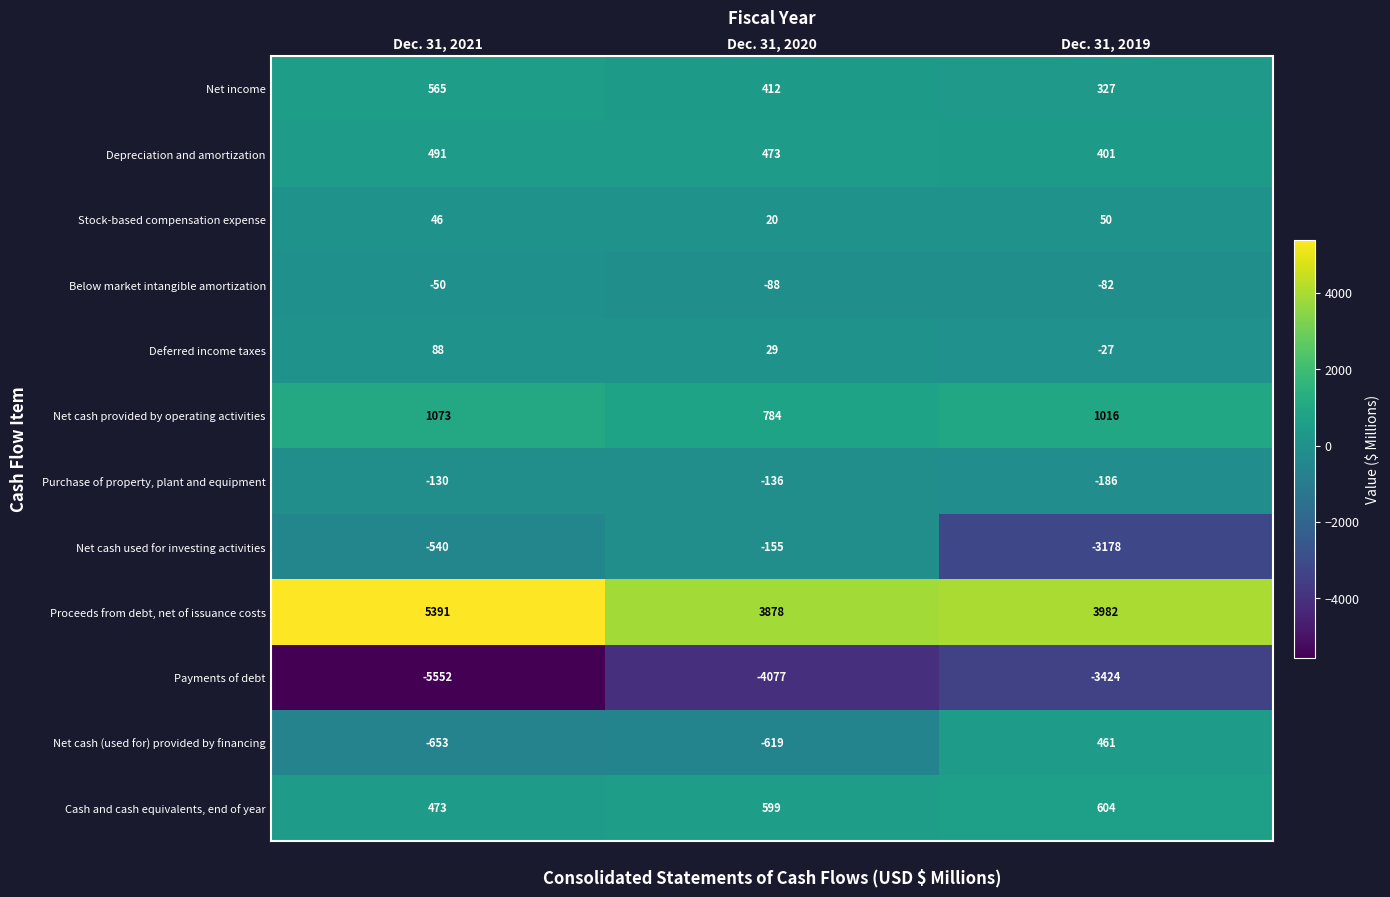

What is the sum of all Net cash (used for) provided by financing values?

-811